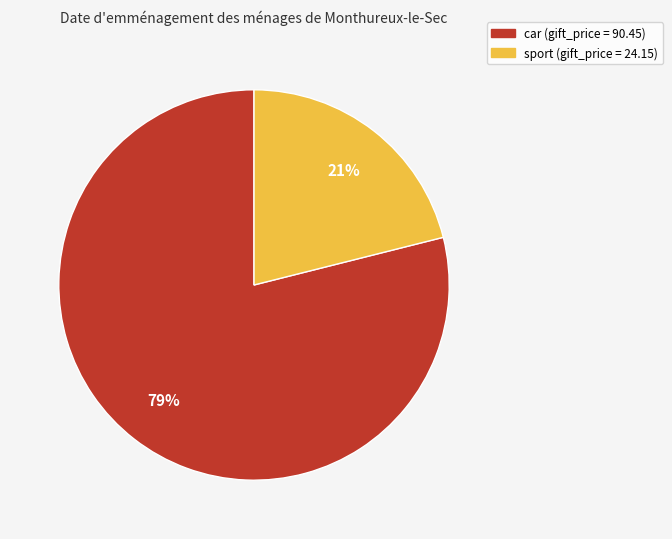

To the nearest percent, what is the average slice percentage?

50%